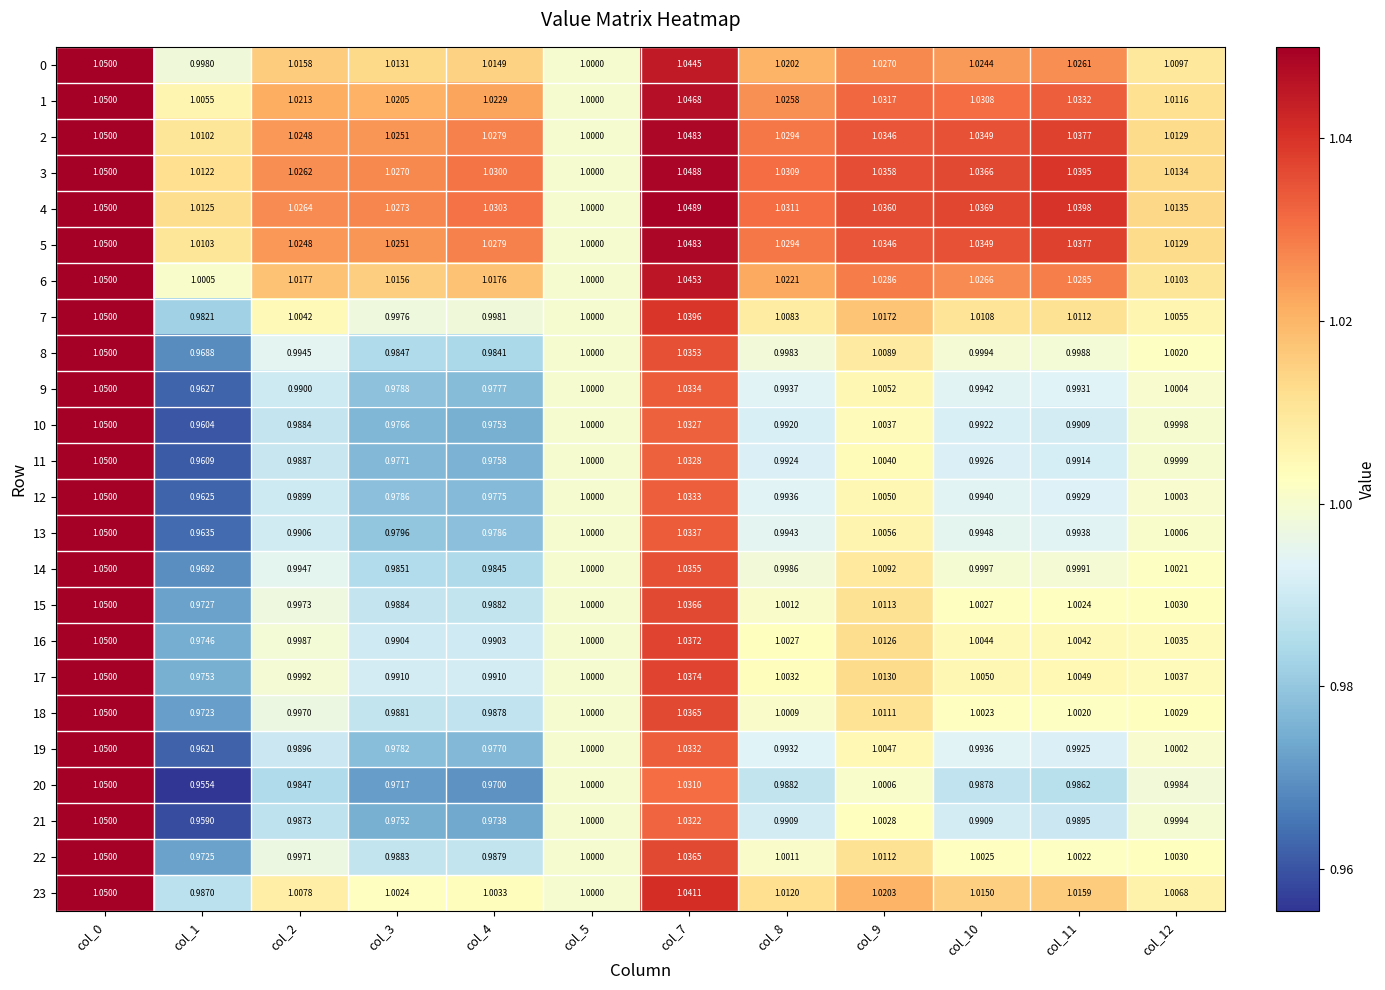

Reading left to right, extract all data points from this chart.

0: col_0=1.1	col_1=1.0	col_2=1.0	col_3=1.0	col_4=1.0	col_5=1.0	col_7=1.0	col_8=1.0	col_9=1.0	col_10=1.0	col_11=1.0	col_12=1.0
1: col_0=1.1	col_1=1.0	col_2=1.0	col_3=1.0	col_4=1.0	col_5=1.0	col_7=1.0	col_8=1.0	col_9=1.0	col_10=1.0	col_11=1.0	col_12=1.0
2: col_0=1.1	col_1=1.0	col_2=1.0	col_3=1.0	col_4=1.0	col_5=1.0	col_7=1.0	col_8=1.0	col_9=1.0	col_10=1.0	col_11=1.0	col_12=1.0
3: col_0=1.1	col_1=1.0	col_2=1.0	col_3=1.0	col_4=1.0	col_5=1.0	col_7=1.0	col_8=1.0	col_9=1.0	col_10=1.0	col_11=1.0	col_12=1.0
4: col_0=1.1	col_1=1.0	col_2=1.0	col_3=1.0	col_4=1.0	col_5=1.0	col_7=1.0	col_8=1.0	col_9=1.0	col_10=1.0	col_11=1.0	col_12=1.0
5: col_0=1.1	col_1=1.0	col_2=1.0	col_3=1.0	col_4=1.0	col_5=1.0	col_7=1.0	col_8=1.0	col_9=1.0	col_10=1.0	col_11=1.0	col_12=1.0
6: col_0=1.1	col_1=1.0	col_2=1.0	col_3=1.0	col_4=1.0	col_5=1.0	col_7=1.0	col_8=1.0	col_9=1.0	col_10=1.0	col_11=1.0	col_12=1.0
7: col_0=1.1	col_1=1.0	col_2=1.0	col_3=1.0	col_4=1.0	col_5=1.0	col_7=1.0	col_8=1.0	col_9=1.0	col_10=1.0	col_11=1.0	col_12=1.0
8: col_0=1.1	col_1=1.0	col_2=1.0	col_3=1.0	col_4=1.0	col_5=1.0	col_7=1.0	col_8=1.0	col_9=1.0	col_10=1.0	col_11=1.0	col_12=1.0
9: col_0=1.1	col_1=1.0	col_2=1.0	col_3=1.0	col_4=1.0	col_5=1.0	col_7=1.0	col_8=1.0	col_9=1.0	col_10=1.0	col_11=1.0	col_12=1.0
10: col_0=1.1	col_1=1.0	col_2=1.0	col_3=1.0	col_4=1.0	col_5=1.0	col_7=1.0	col_8=1.0	col_9=1.0	col_10=1.0	col_11=1.0	col_12=1.0
11: col_0=1.1	col_1=1.0	col_2=1.0	col_3=1.0	col_4=1.0	col_5=1.0	col_7=1.0	col_8=1.0	col_9=1.0	col_10=1.0	col_11=1.0	col_12=1.0
12: col_0=1.1	col_1=1.0	col_2=1.0	col_3=1.0	col_4=1.0	col_5=1.0	col_7=1.0	col_8=1.0	col_9=1.0	col_10=1.0	col_11=1.0	col_12=1.0
13: col_0=1.1	col_1=1.0	col_2=1.0	col_3=1.0	col_4=1.0	col_5=1.0	col_7=1.0	col_8=1.0	col_9=1.0	col_10=1.0	col_11=1.0	col_12=1.0
14: col_0=1.1	col_1=1.0	col_2=1.0	col_3=1.0	col_4=1.0	col_5=1.0	col_7=1.0	col_8=1.0	col_9=1.0	col_10=1.0	col_11=1.0	col_12=1.0
15: col_0=1.1	col_1=1.0	col_2=1.0	col_3=1.0	col_4=1.0	col_5=1.0	col_7=1.0	col_8=1.0	col_9=1.0	col_10=1.0	col_11=1.0	col_12=1.0
16: col_0=1.1	col_1=1.0	col_2=1.0	col_3=1.0	col_4=1.0	col_5=1.0	col_7=1.0	col_8=1.0	col_9=1.0	col_10=1.0	col_11=1.0	col_12=1.0
17: col_0=1.1	col_1=1.0	col_2=1.0	col_3=1.0	col_4=1.0	col_5=1.0	col_7=1.0	col_8=1.0	col_9=1.0	col_10=1.0	col_11=1.0	col_12=1.0
18: col_0=1.1	col_1=1.0	col_2=1.0	col_3=1.0	col_4=1.0	col_5=1.0	col_7=1.0	col_8=1.0	col_9=1.0	col_10=1.0	col_11=1.0	col_12=1.0
19: col_0=1.1	col_1=1.0	col_2=1.0	col_3=1.0	col_4=1.0	col_5=1.0	col_7=1.0	col_8=1.0	col_9=1.0	col_10=1.0	col_11=1.0	col_12=1.0
20: col_0=1.1	col_1=1.0	col_2=1.0	col_3=1.0	col_4=1.0	col_5=1.0	col_7=1.0	col_8=1.0	col_9=1.0	col_10=1.0	col_11=1.0	col_12=1.0
21: col_0=1.1	col_1=1.0	col_2=1.0	col_3=1.0	col_4=1.0	col_5=1.0	col_7=1.0	col_8=1.0	col_9=1.0	col_10=1.0	col_11=1.0	col_12=1.0
22: col_0=1.1	col_1=1.0	col_2=1.0	col_3=1.0	col_4=1.0	col_5=1.0	col_7=1.0	col_8=1.0	col_9=1.0	col_10=1.0	col_11=1.0	col_12=1.0
23: col_0=1.1	col_1=1.0	col_2=1.0	col_3=1.0	col_4=1.0	col_5=1.0	col_7=1.0	col_8=1.0	col_9=1.0	col_10=1.0	col_11=1.0	col_12=1.0